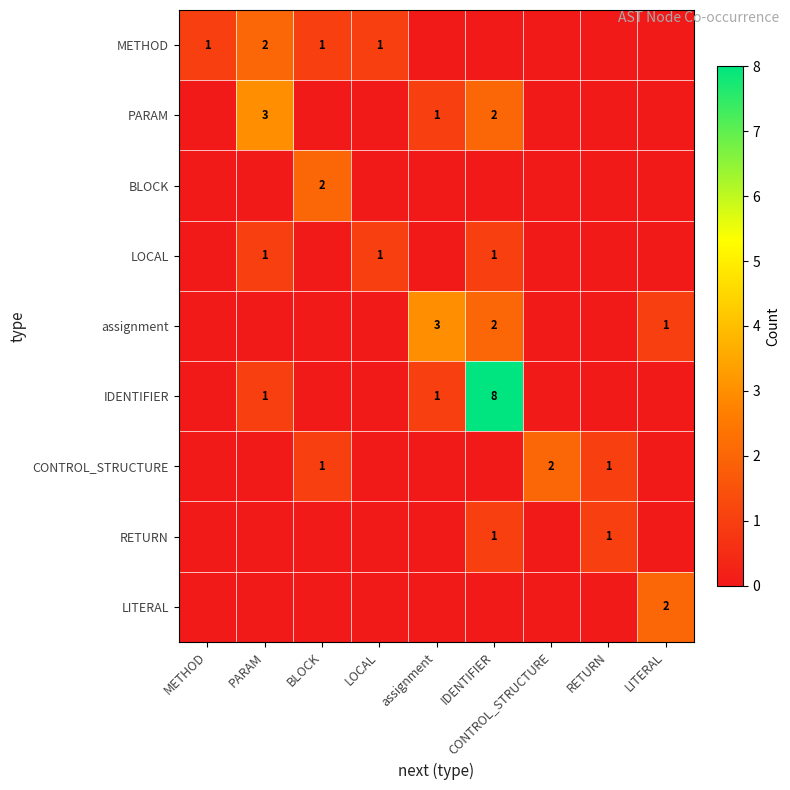

At which category does the chart reach its peak across all series?

IDENTIFIER